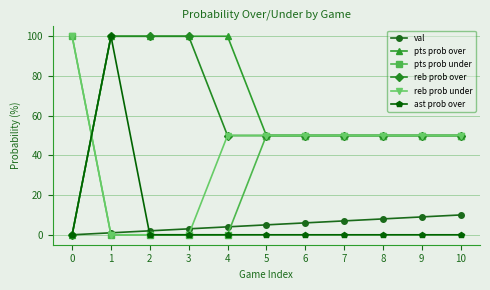

Reading left to right, what are all the values shown in this chart?

val: 0	1	2	3	4	5	6	7	8	9	10
pts prob over: 0	100	100	100	100	50	50	50	50	50	50
pts prob under: 100	0	0	0	0	50	50	50	50	50	50
reb prob over: 0	100	100	100	50	50	50	50	50	50	50
reb prob under: 100	0	0	0	50	50	50	50	50	50	50
ast prob over: 0	100	0	0	0	0	0	0	0	0	0